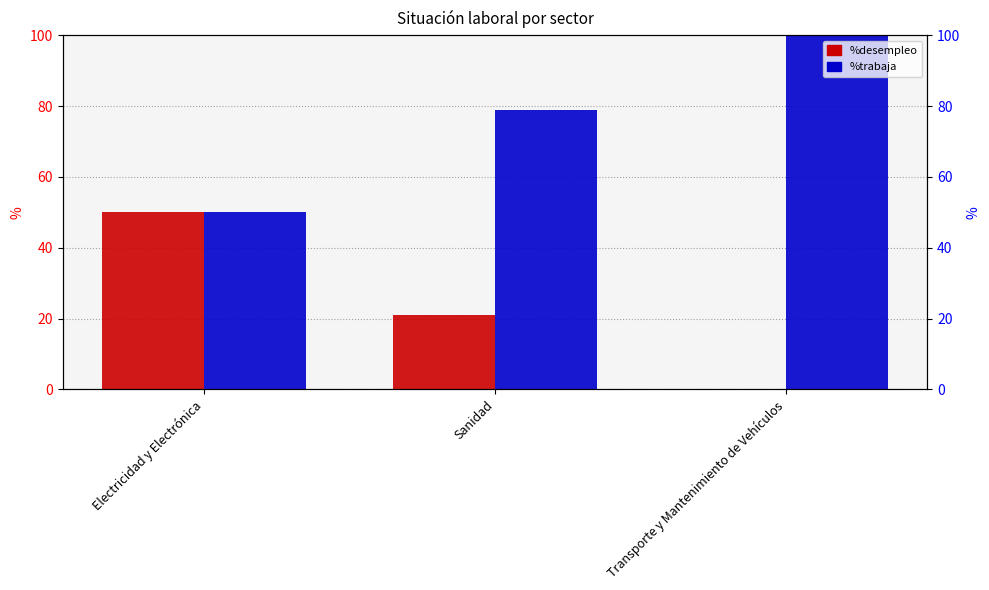

Which category has the lowest value across all series?

Transporte y Mantenimiento de Vehículos